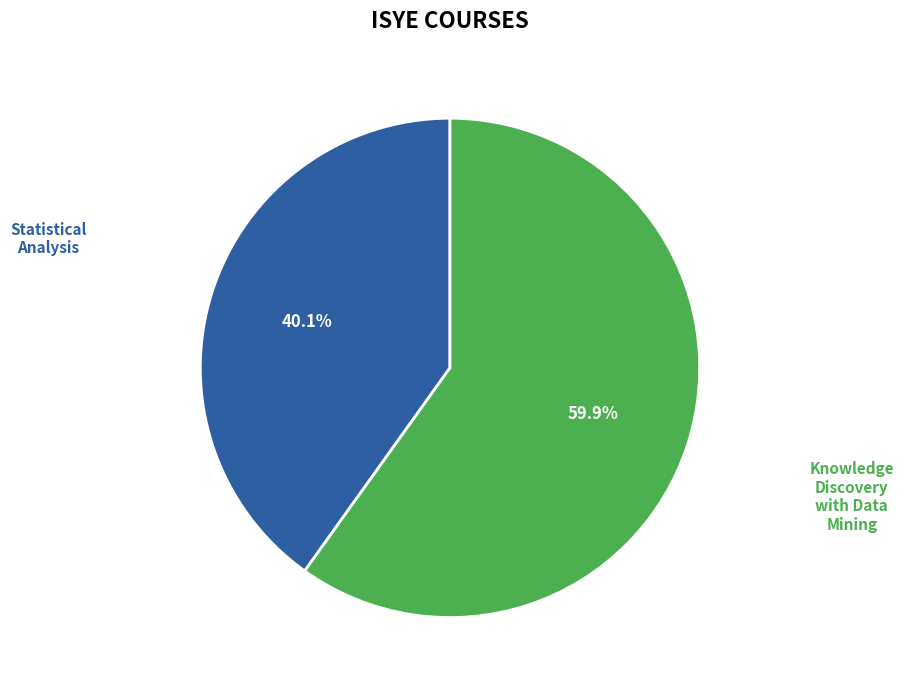

Is there any slice that represents more than half of the pie?

Yes